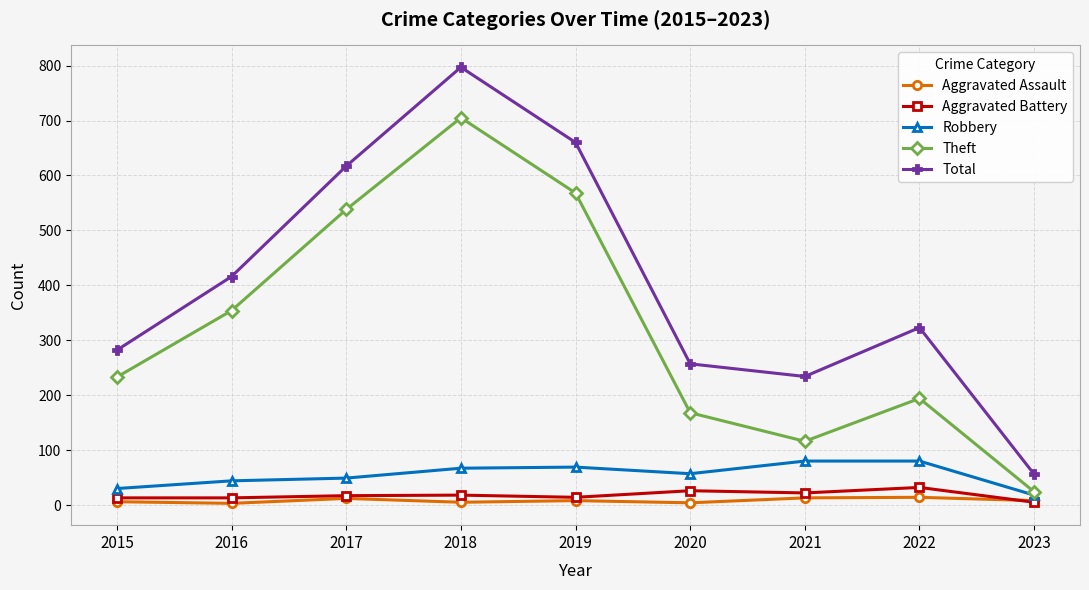

What is the difference between the second highest and second lowest values in the Total series?

426